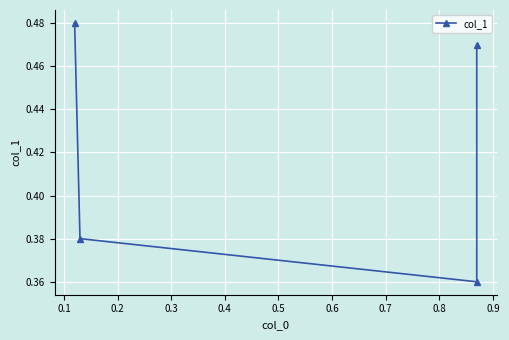

What is the minimum value shown in the chart?

0.4